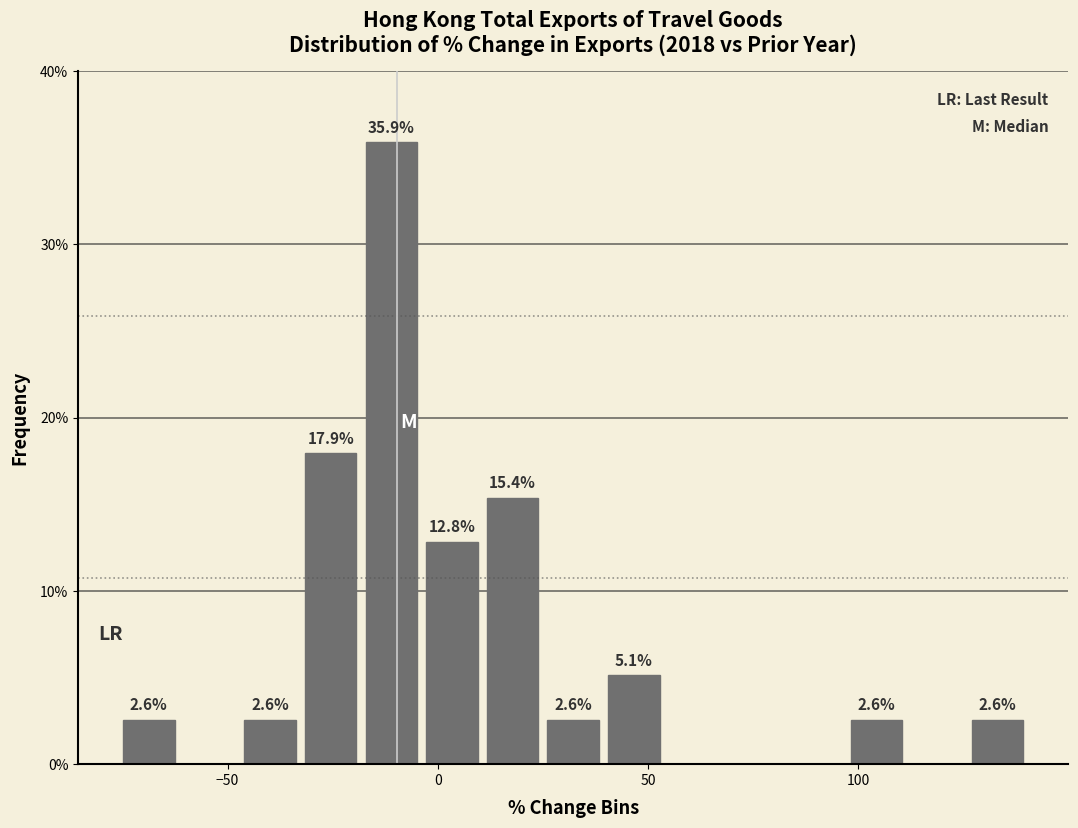

Read against the x-axis, roughly where is the centre of the tallest bar?

-10